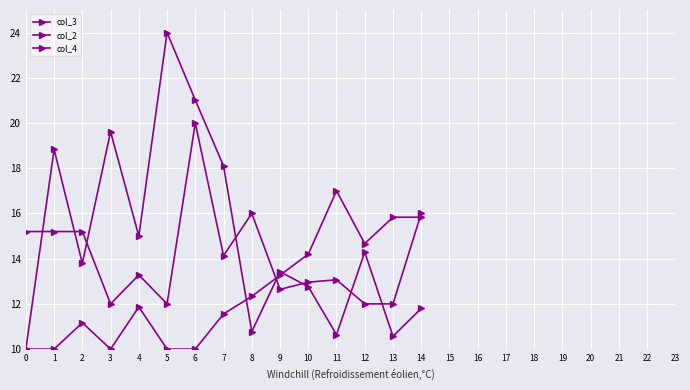

How many values in the col_3 series are below 13?

6